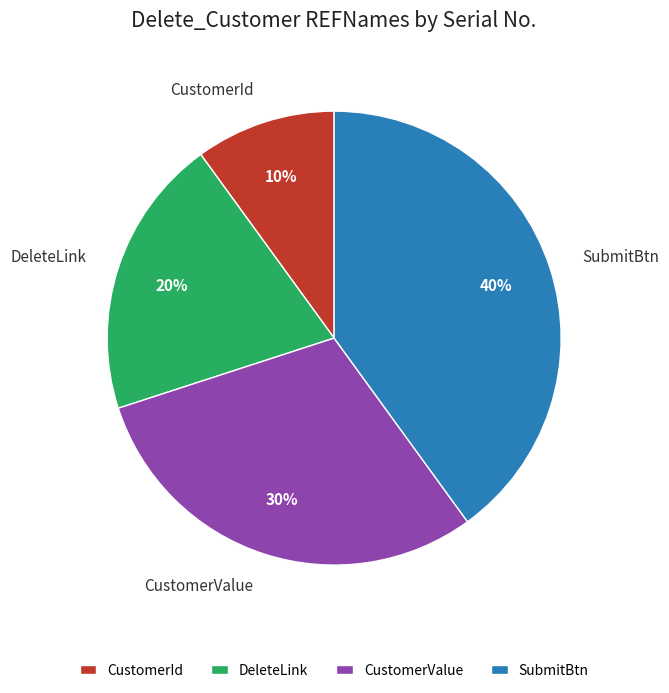

To the nearest percent, what percentage of the pie is CustomerId?

10%